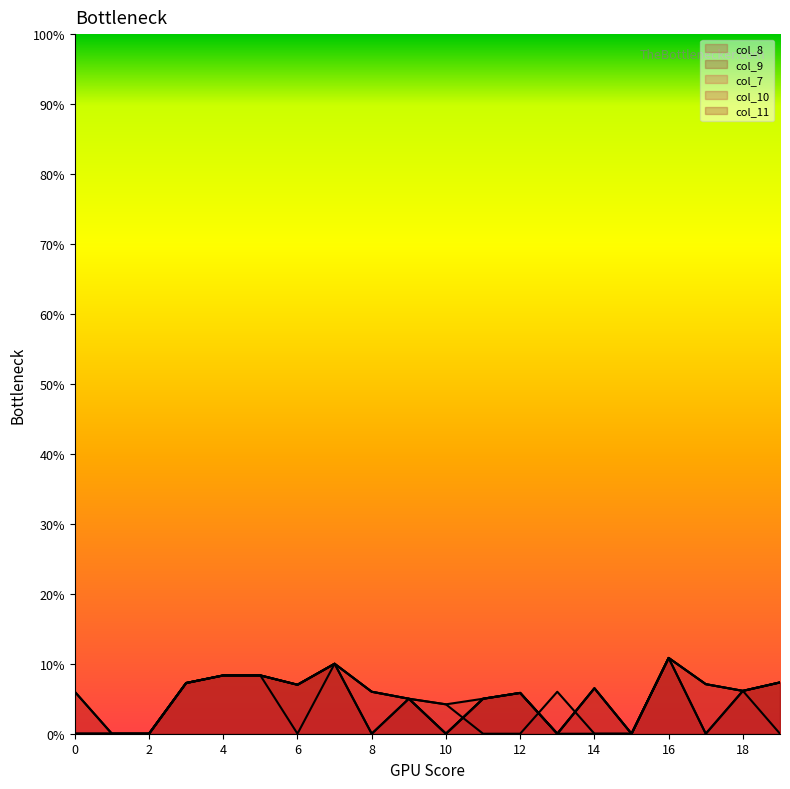

True or false: col_7 and col_8 intersect in this chart.

True